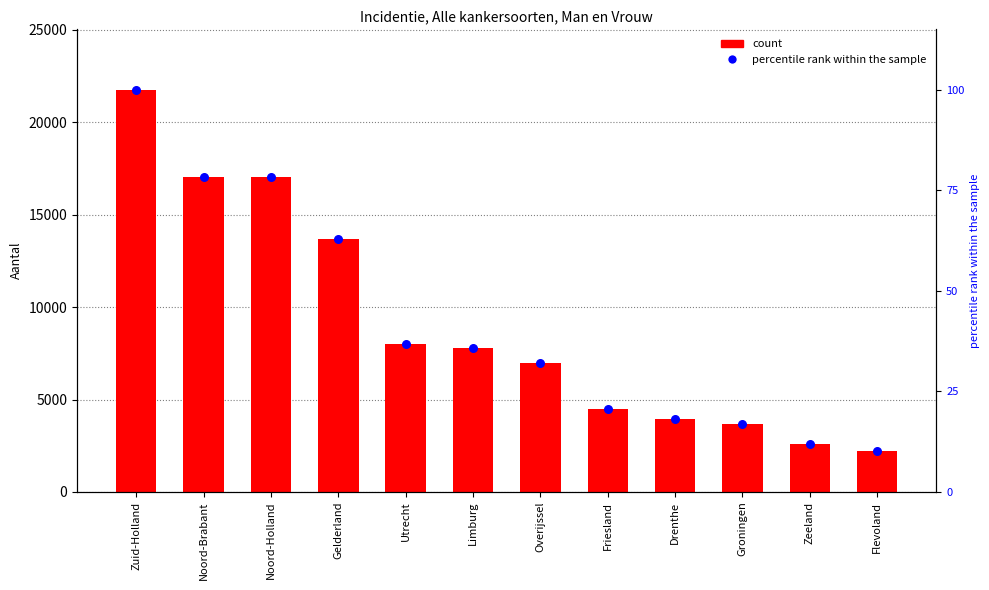

What are all the series names shown in the legend?

count, percentile rank within the sample